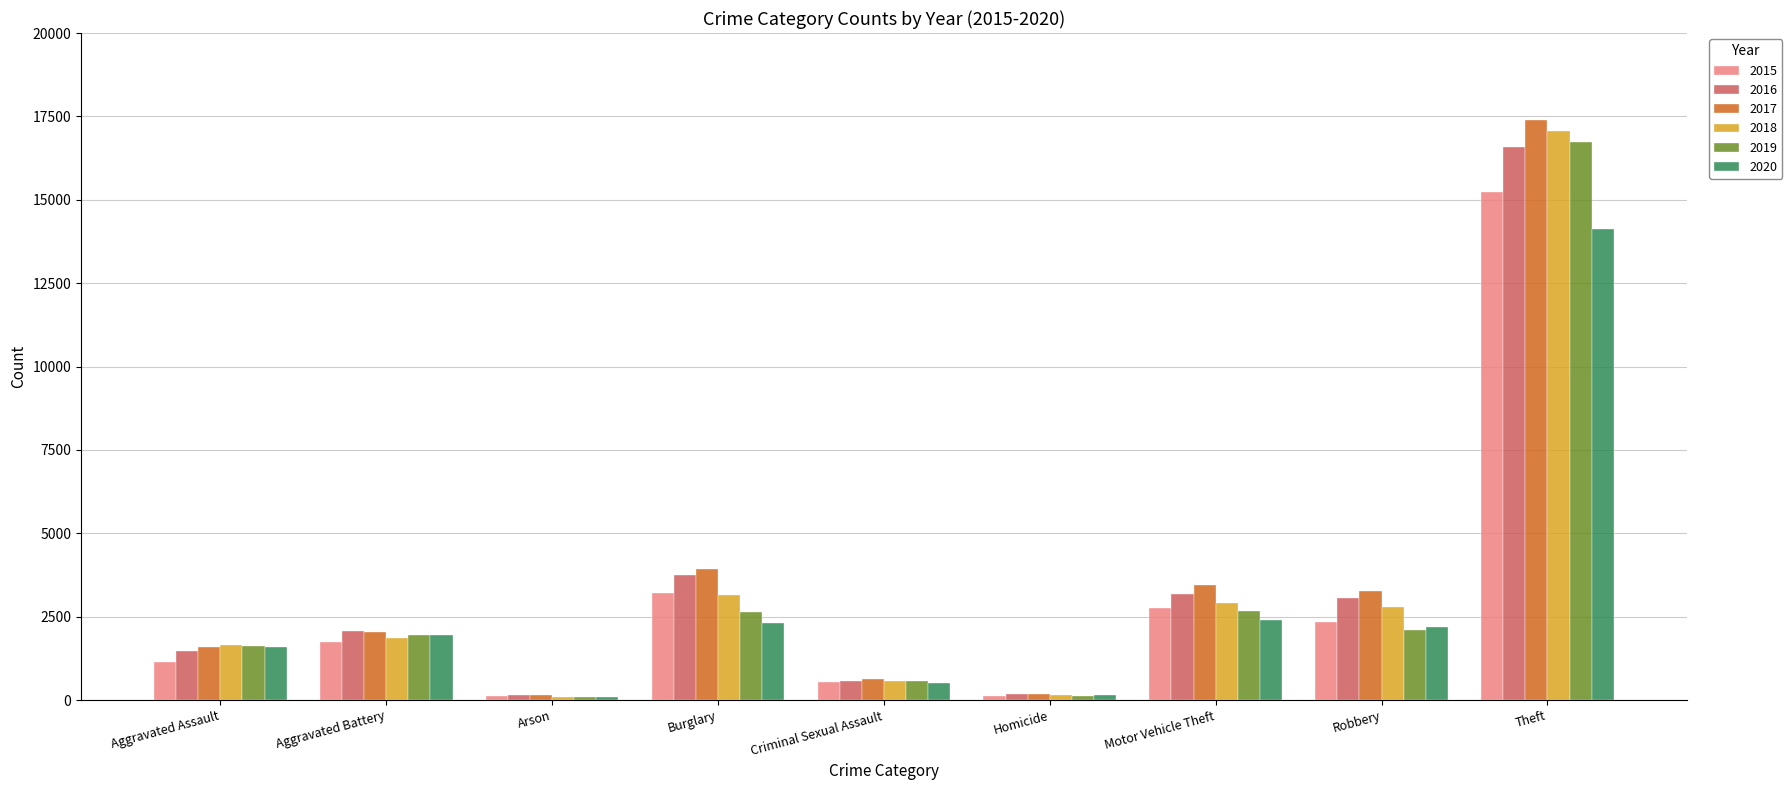

Which series has the widest spread of values?

2017